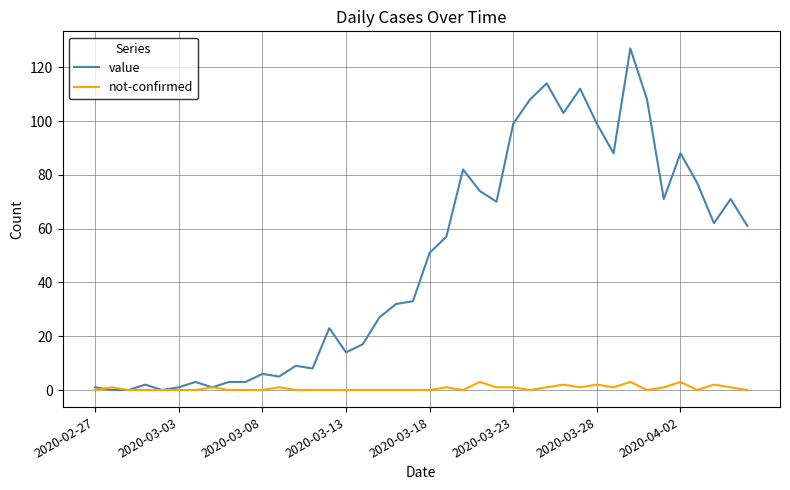

Rank the series by their average value, from highest to lowest.

value, not-confirmed